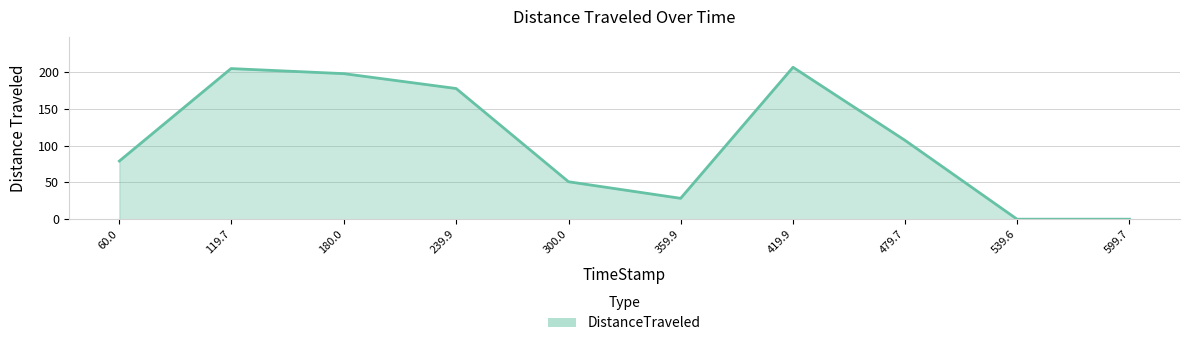

Count the number of data series in this chart.

1